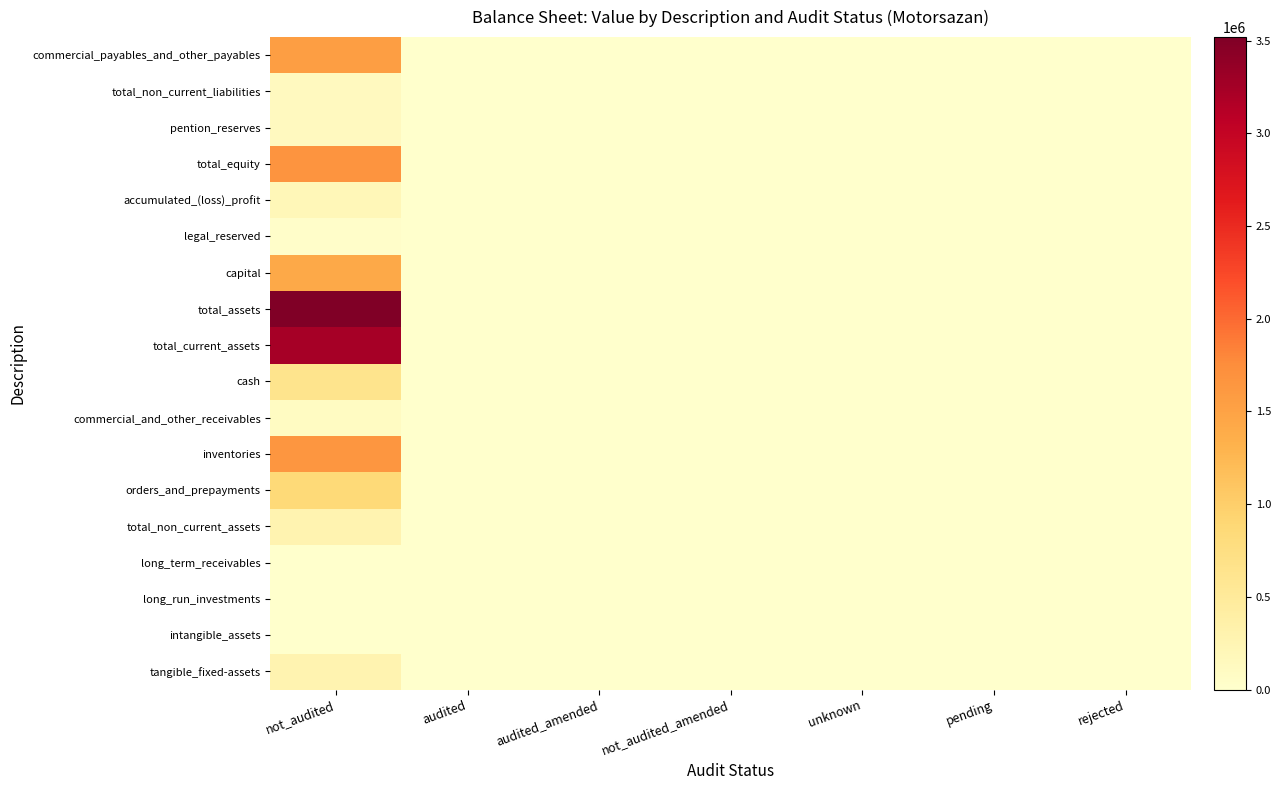

True or false: total_equity has a value of 827389 at audited_amended.

False